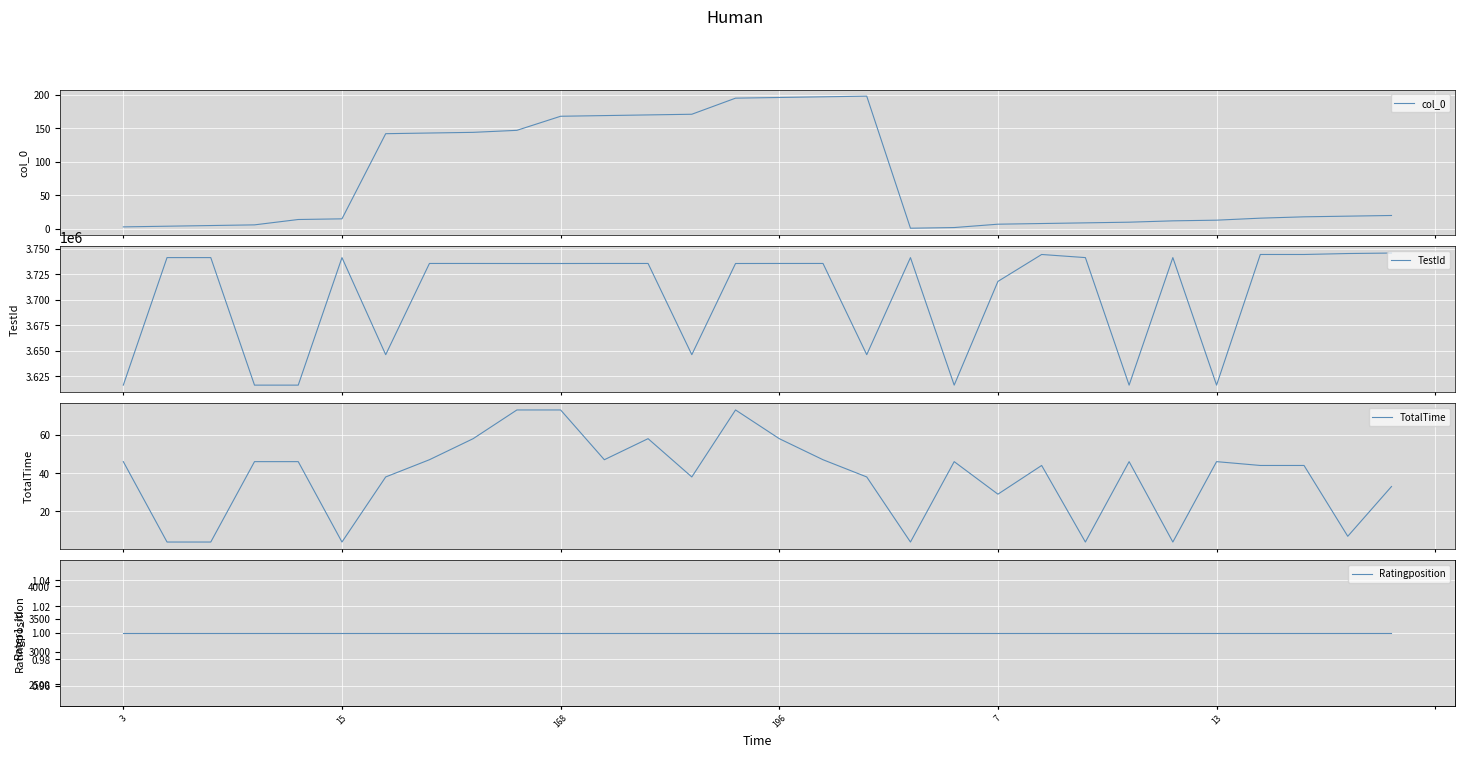

At how many categories does at least one series exceed 3219168?

30